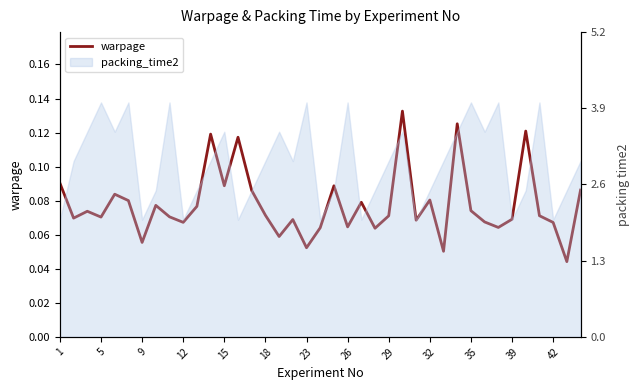

True or false: there are more than 2 points higher than both neighbors.

True